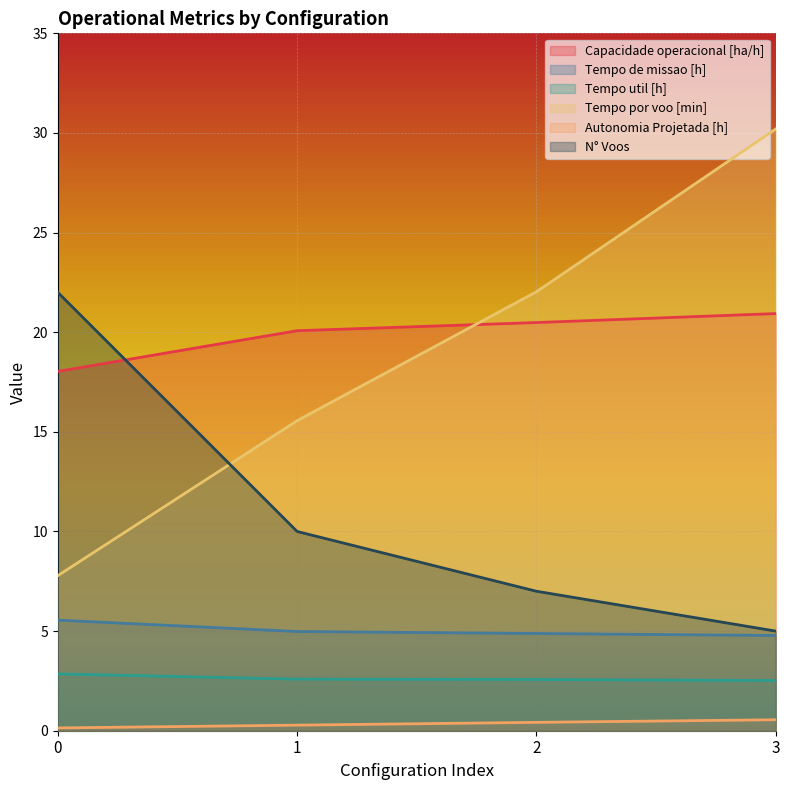

At which label is Tempo de missao [h] closest to 5?

1